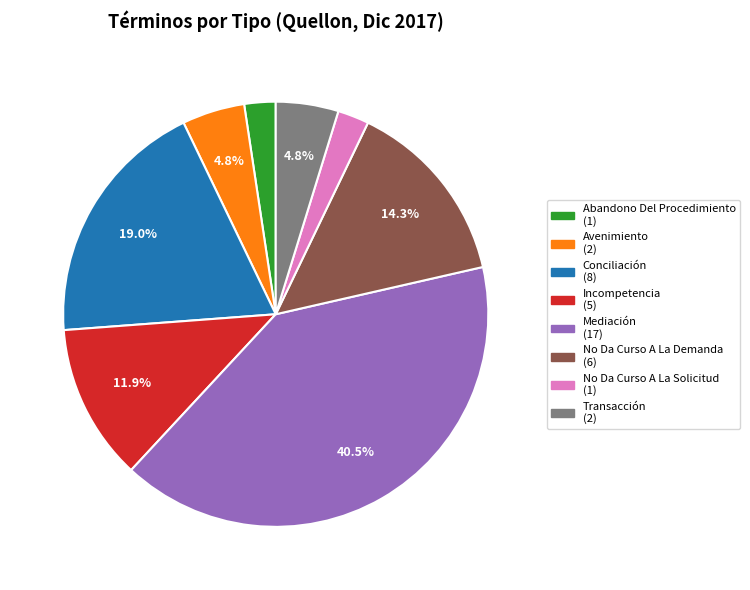

Combined, do Mediación (17) and Transacción (2) account for over 50%?

No